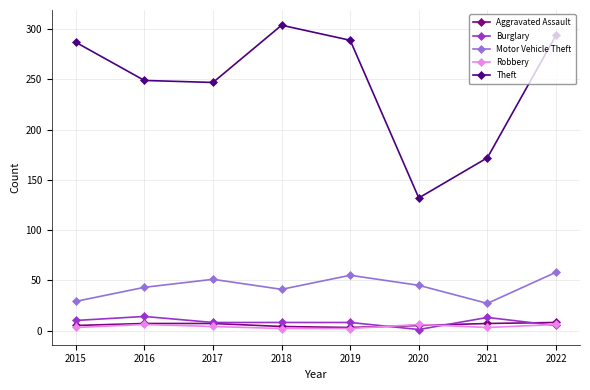

How many interior local valleys does the Motor Vehicle Theft series have?

2